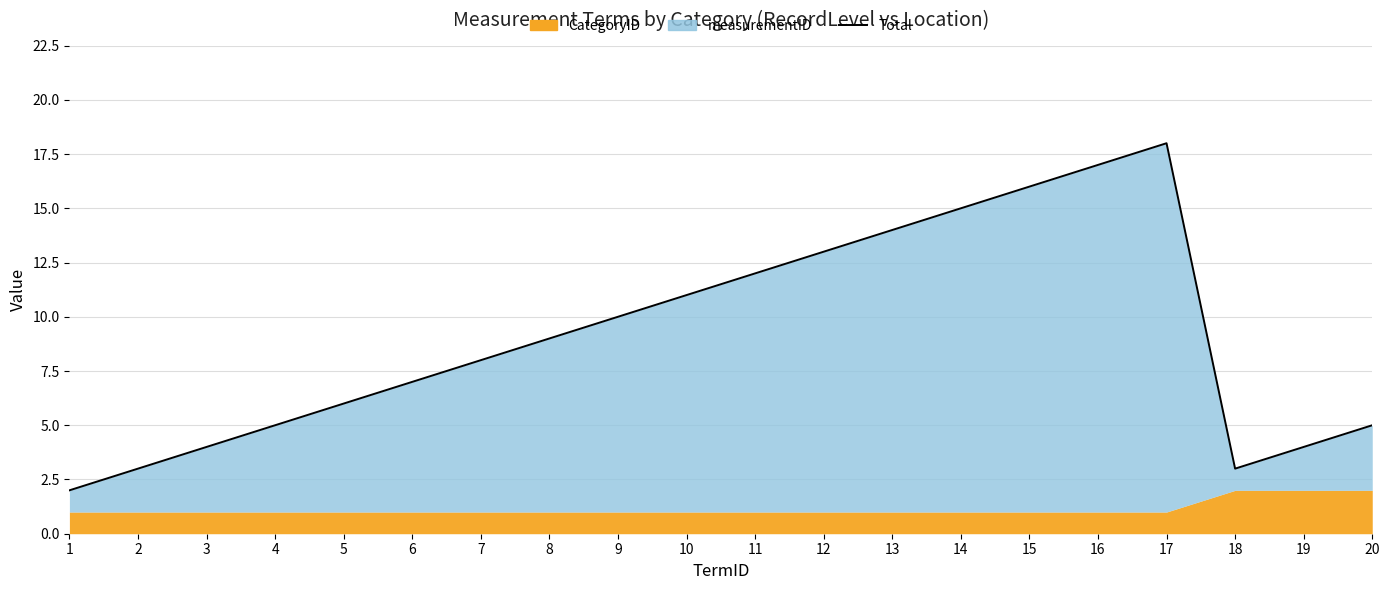

What is the value of the 16th point from the left?

17